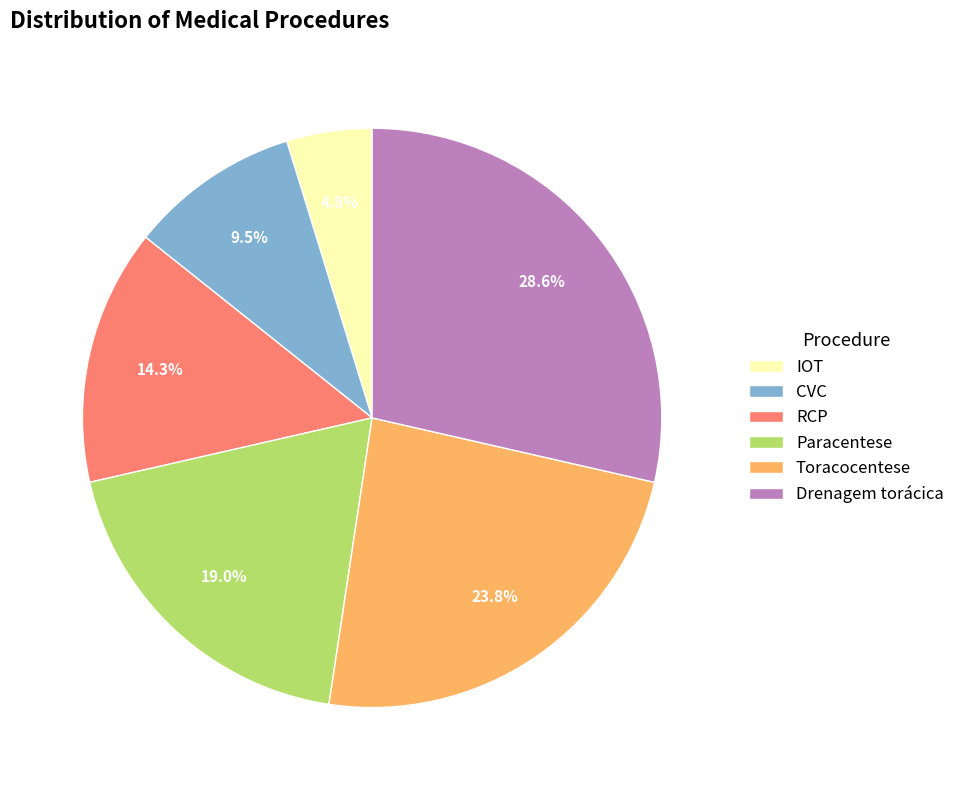

Which slice is the smallest?

IOT